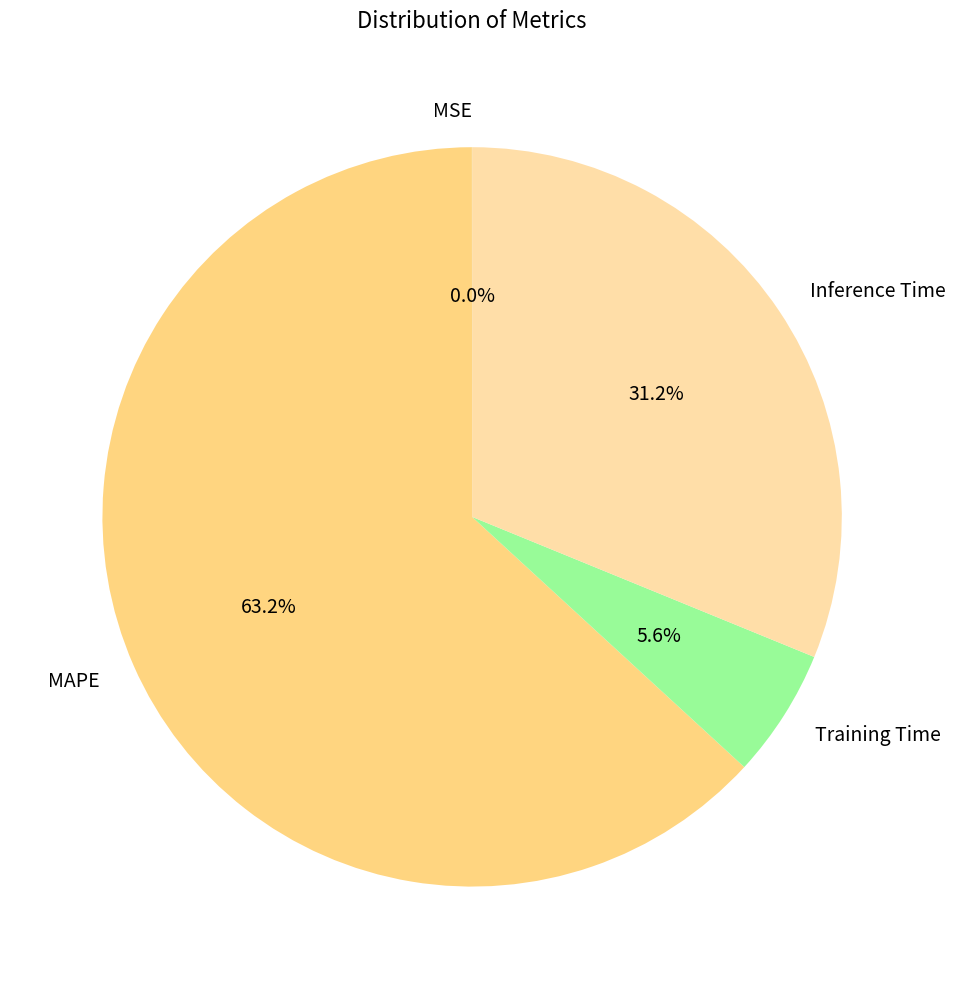

Which category has the biggest portion of the pie?

MAPE